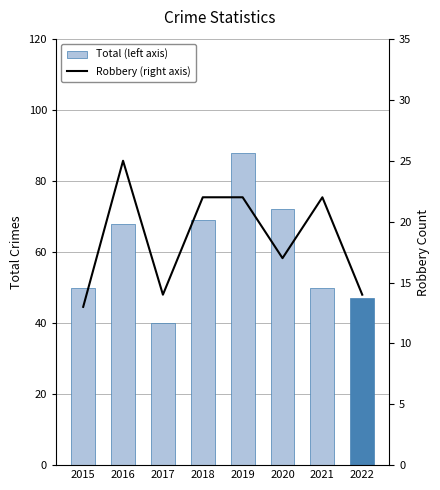

What is the sum of the Robbery (right axis) values at 2022 and 2018?

36